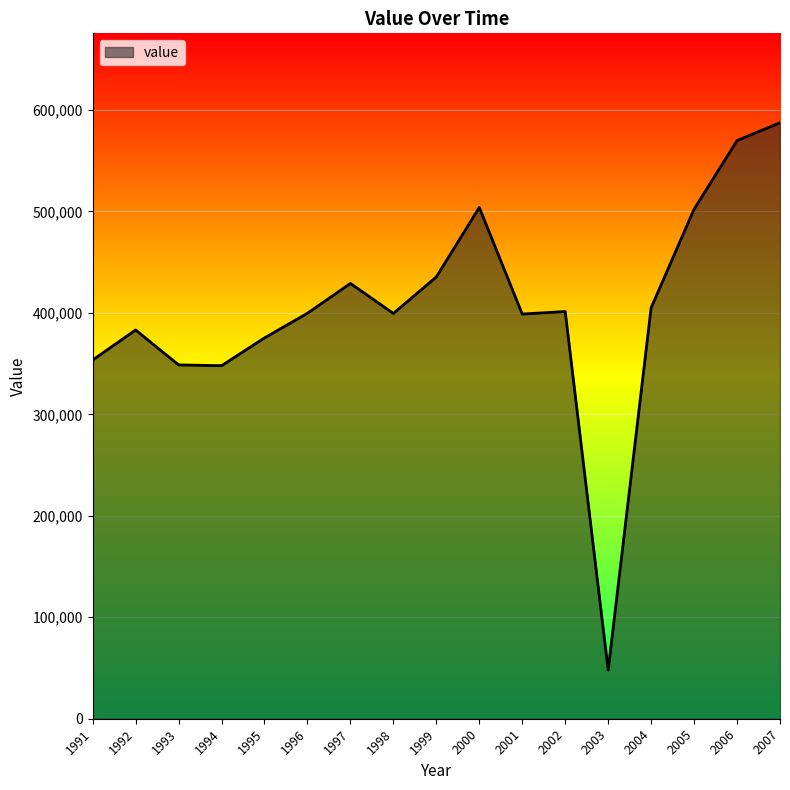

Is it true that the value at 2003 is 77301?

False